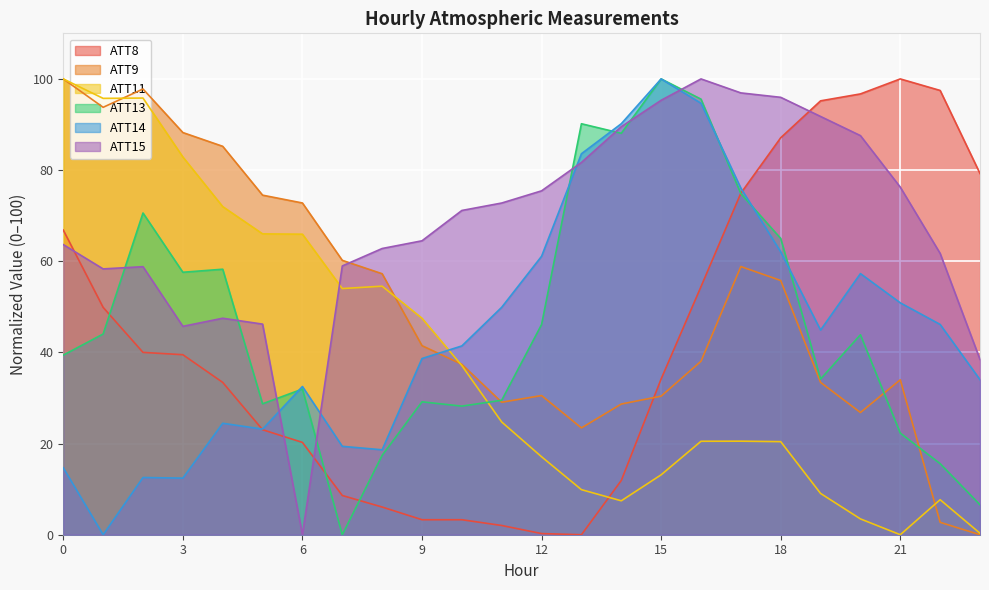

How many data points in ATT15 are above 71?

12